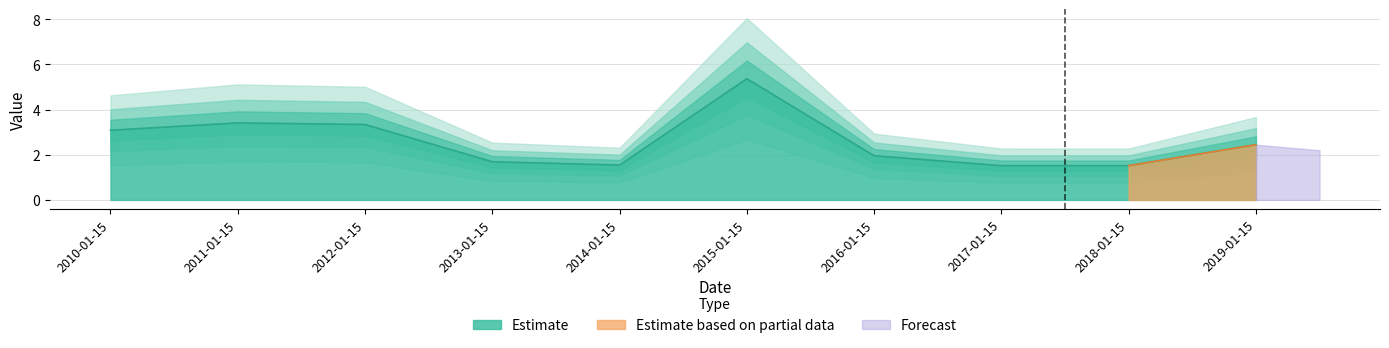

Rank the categories by value from lowest to highest.

2018-01-15, 2017-01-15, 2014-01-15, 2013-01-15, 2016-01-15, 2019-01-15, 2010-01-15, 2012-01-15, 2011-01-15, 2015-01-15